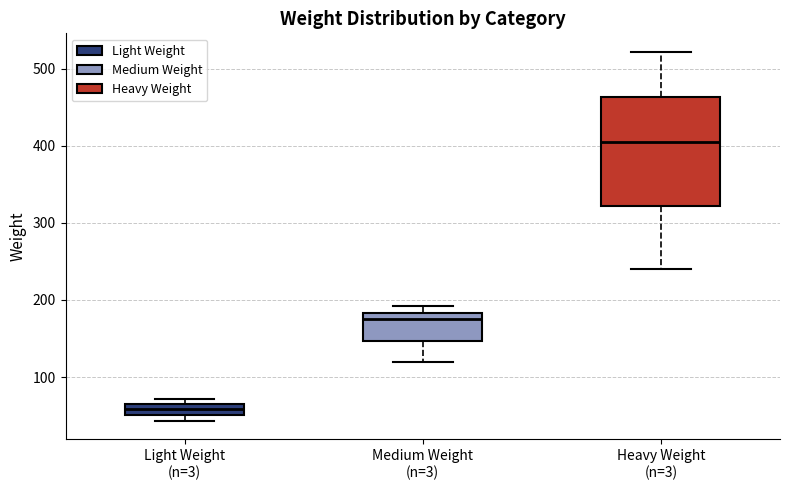

Comparing the boxes themselves (not the whiskers), which one is the tallest?

Heavy Weight (n=3)